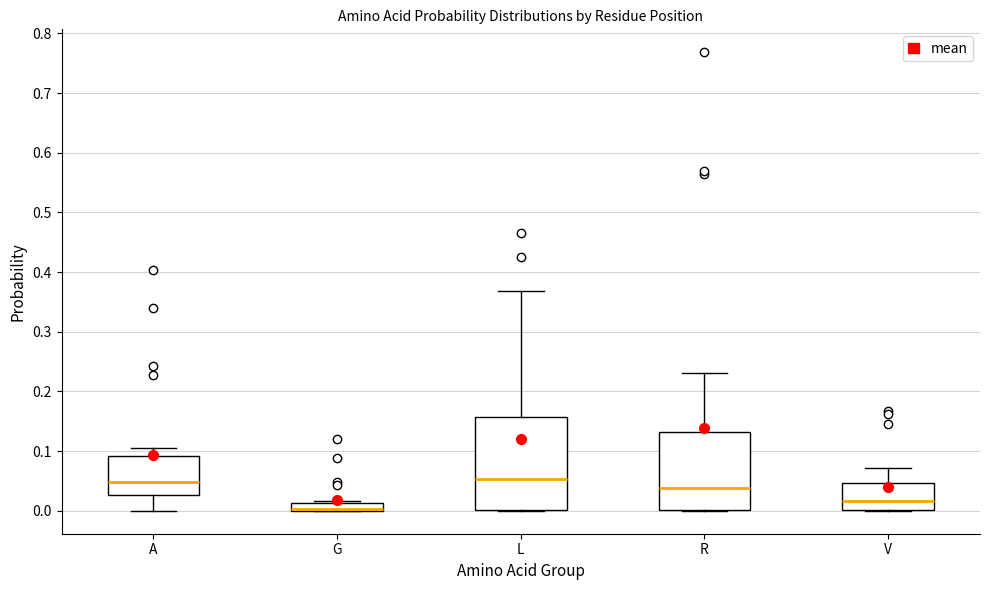

Comparing the boxes themselves (not the whiskers), which one is the tallest?

L